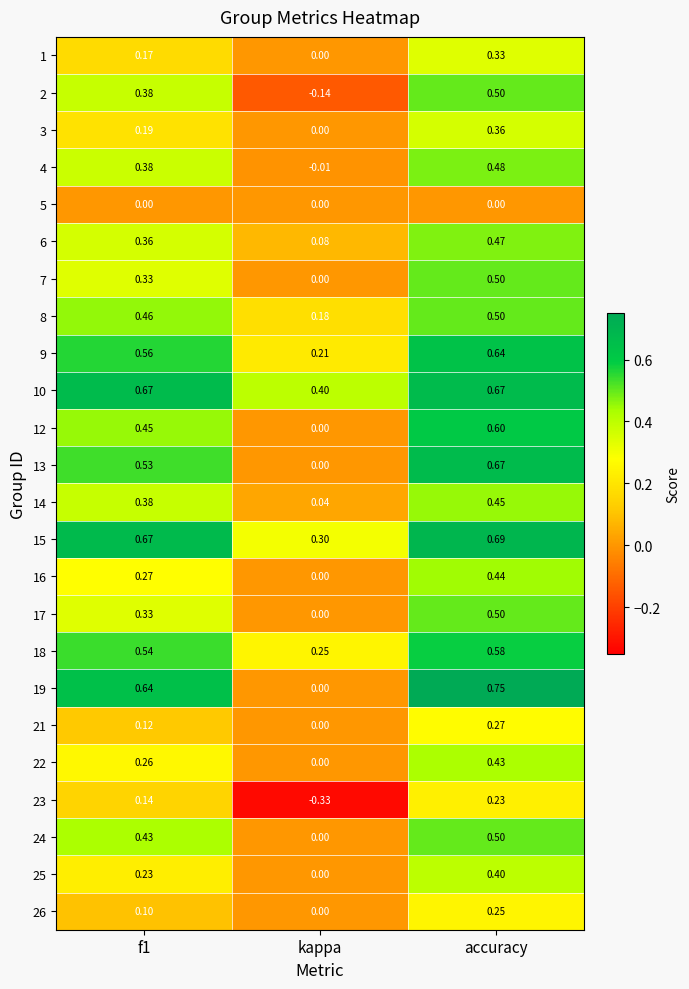

Is the value of 23 at kappa greater than the value of 26 at f1?

No